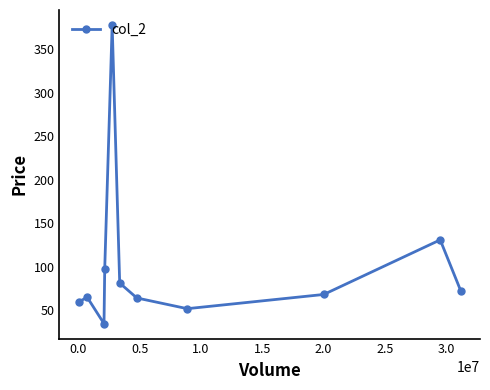

What is the smallest value displayed?

34.2